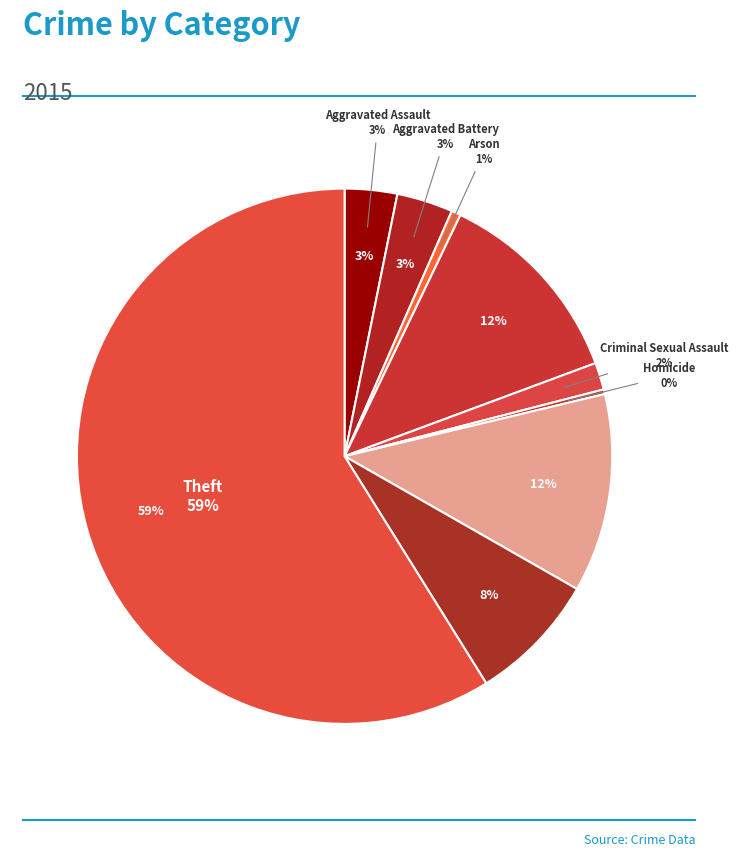

To the nearest percent, what is the difference between the Burglary and Criminal Sexual Assault slice percentages?

11%